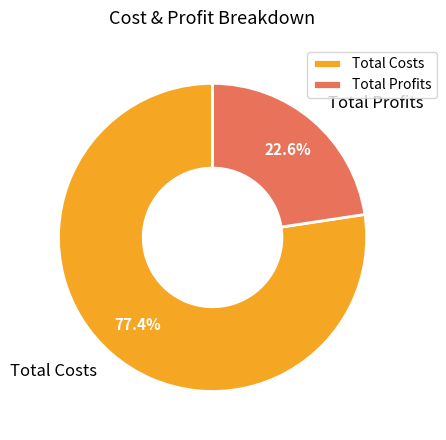

Rank the categories by value from lowest to highest.

Total Profits, Total Costs